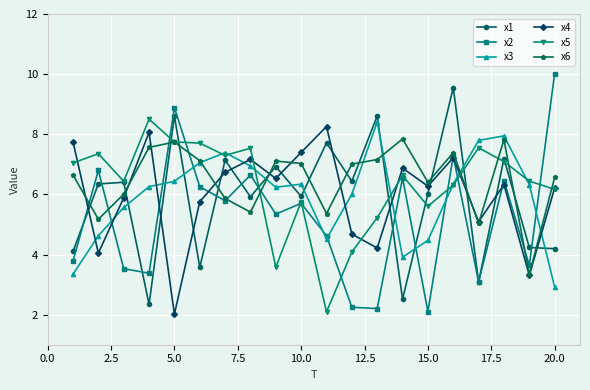

What is the smallest value displayed?

2.0